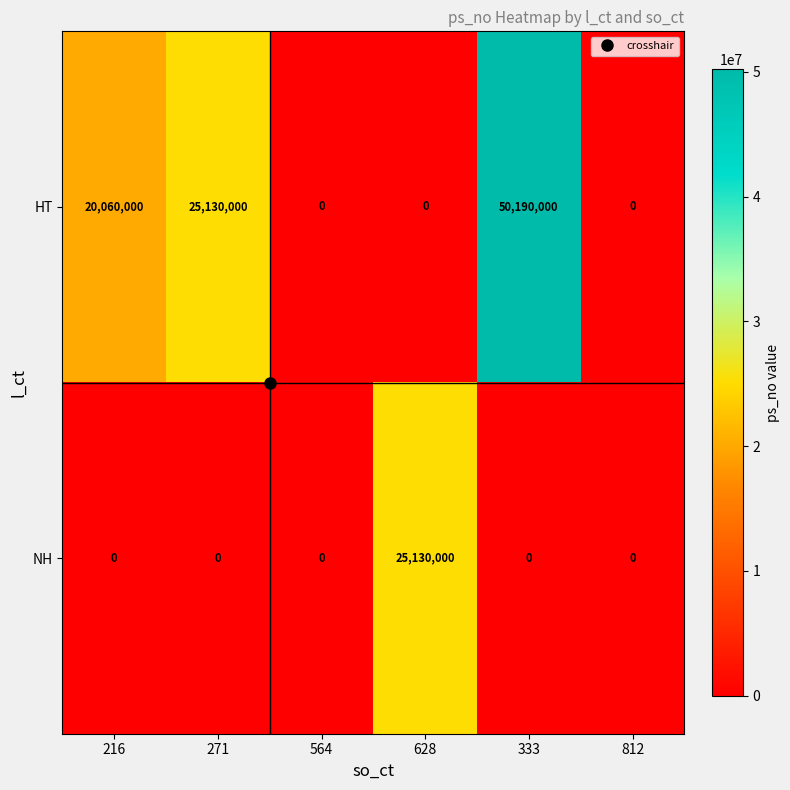

What is the difference between the maximum and minimum values in the NH series?

25130000